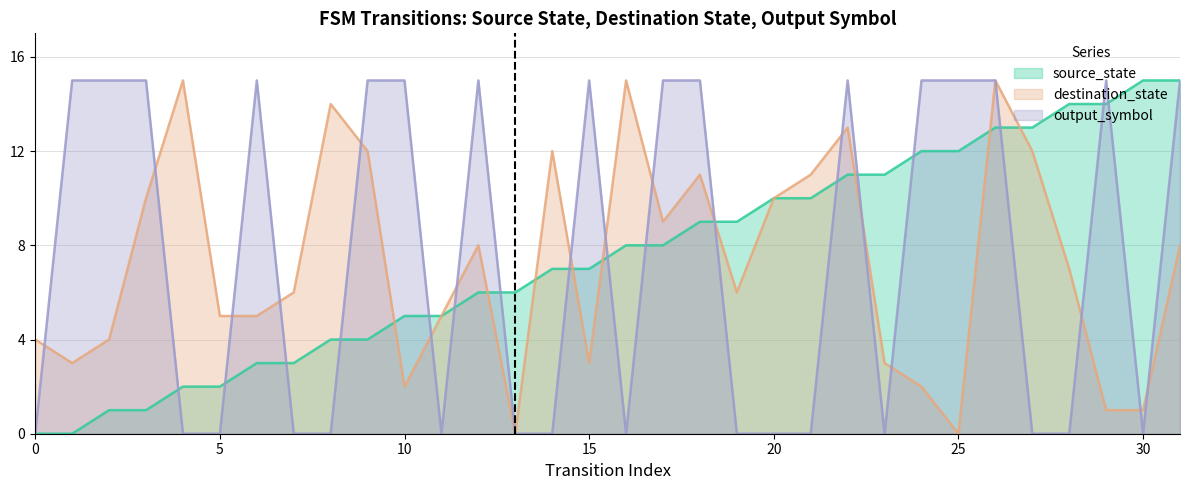

Which series changed the most between 7 and 9?

output_symbol